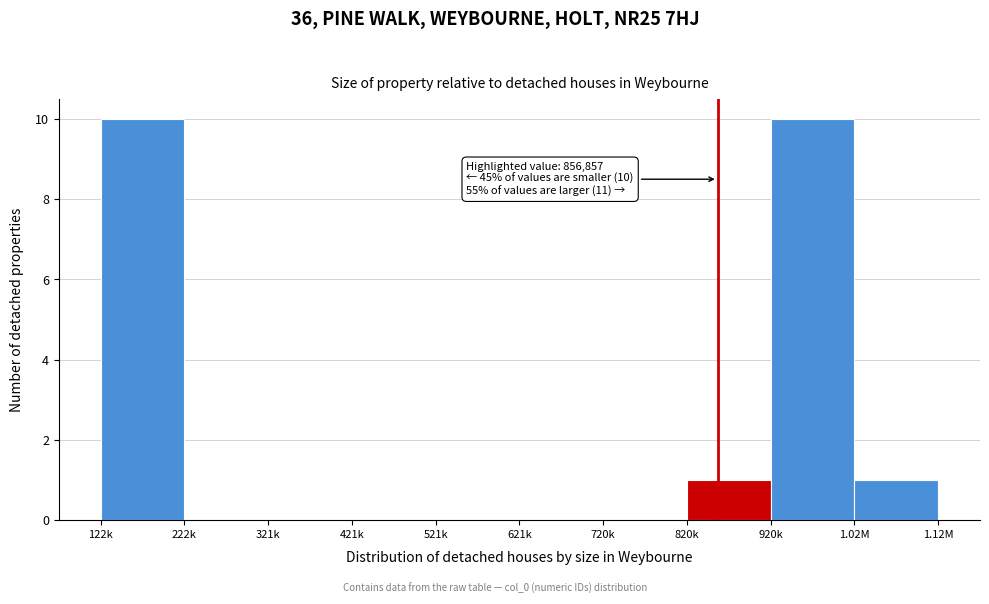

Reading left to right, extract all data points from this chart.

122k=10	222k=0	321k=0	421k=0	521k=0	621k=0	720k=0	820k=1	920k=10	1.02M=1